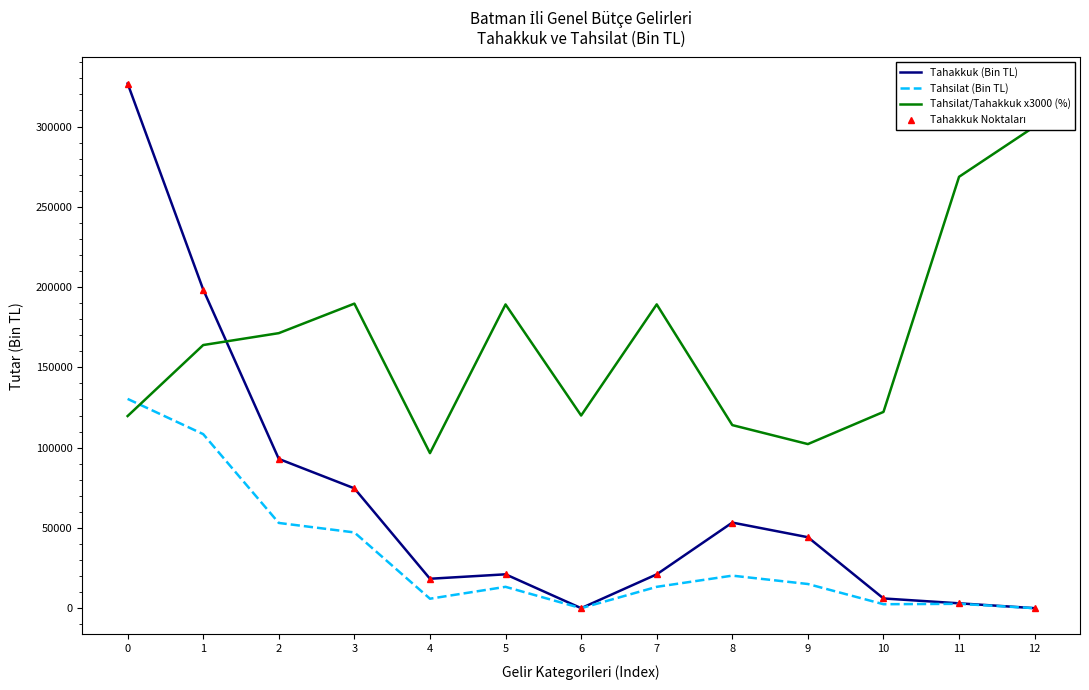

True or false: Tahakkuk (Bin TL) has more than 2 interior local peaks.

False